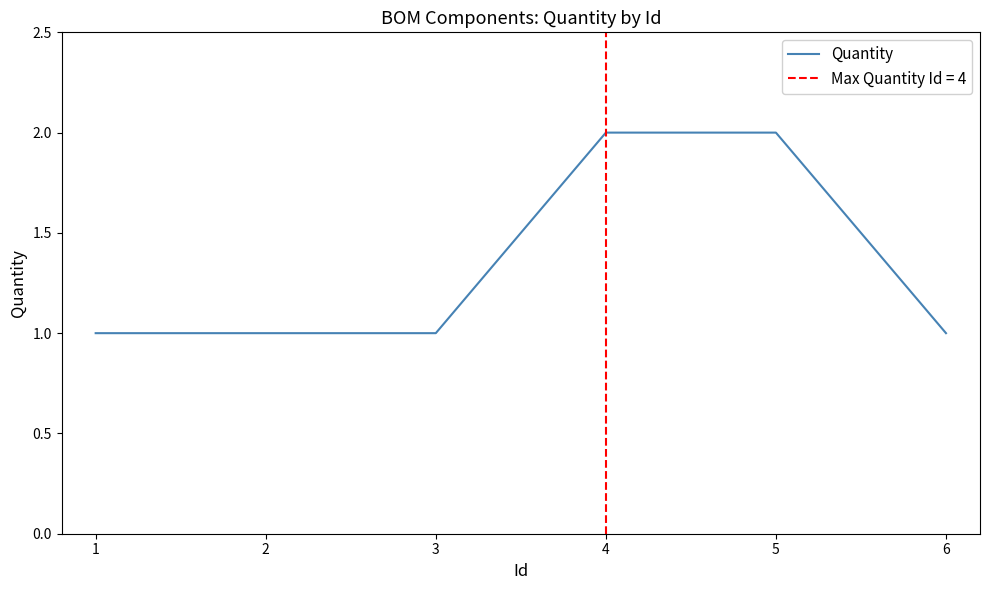

The Quantity series shows 1 at 5. True or false?

False